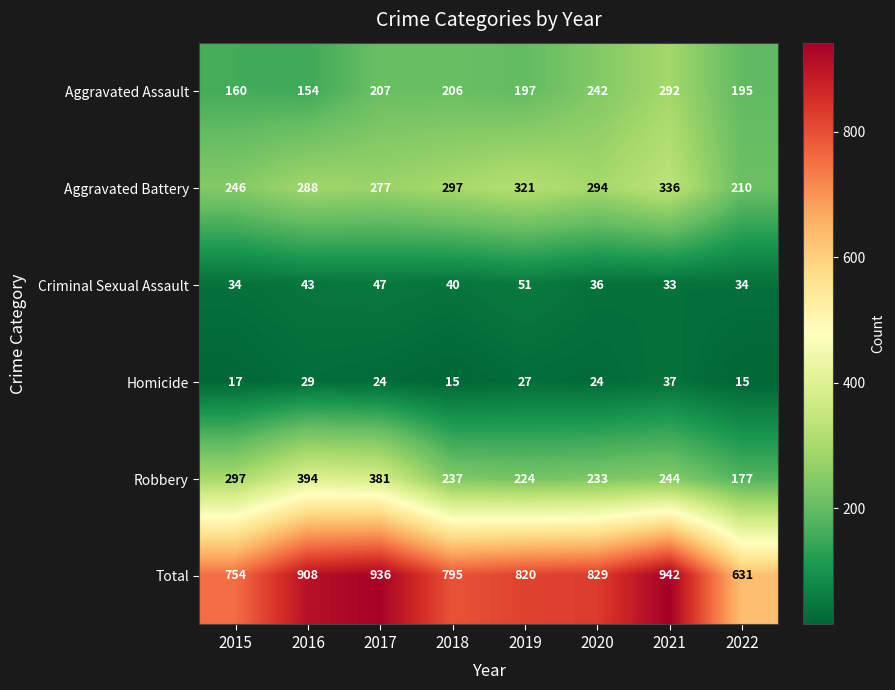

What is the sum of the Criminal Sexual Assault values at 2021 and 2019?

84